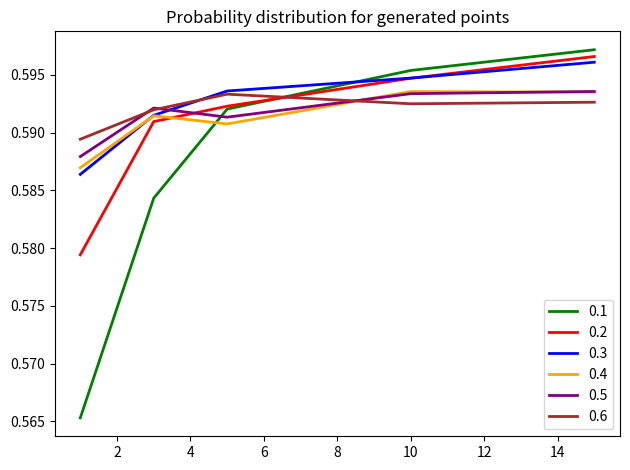

Count the 0.2 values in the range 0 to 1.

5